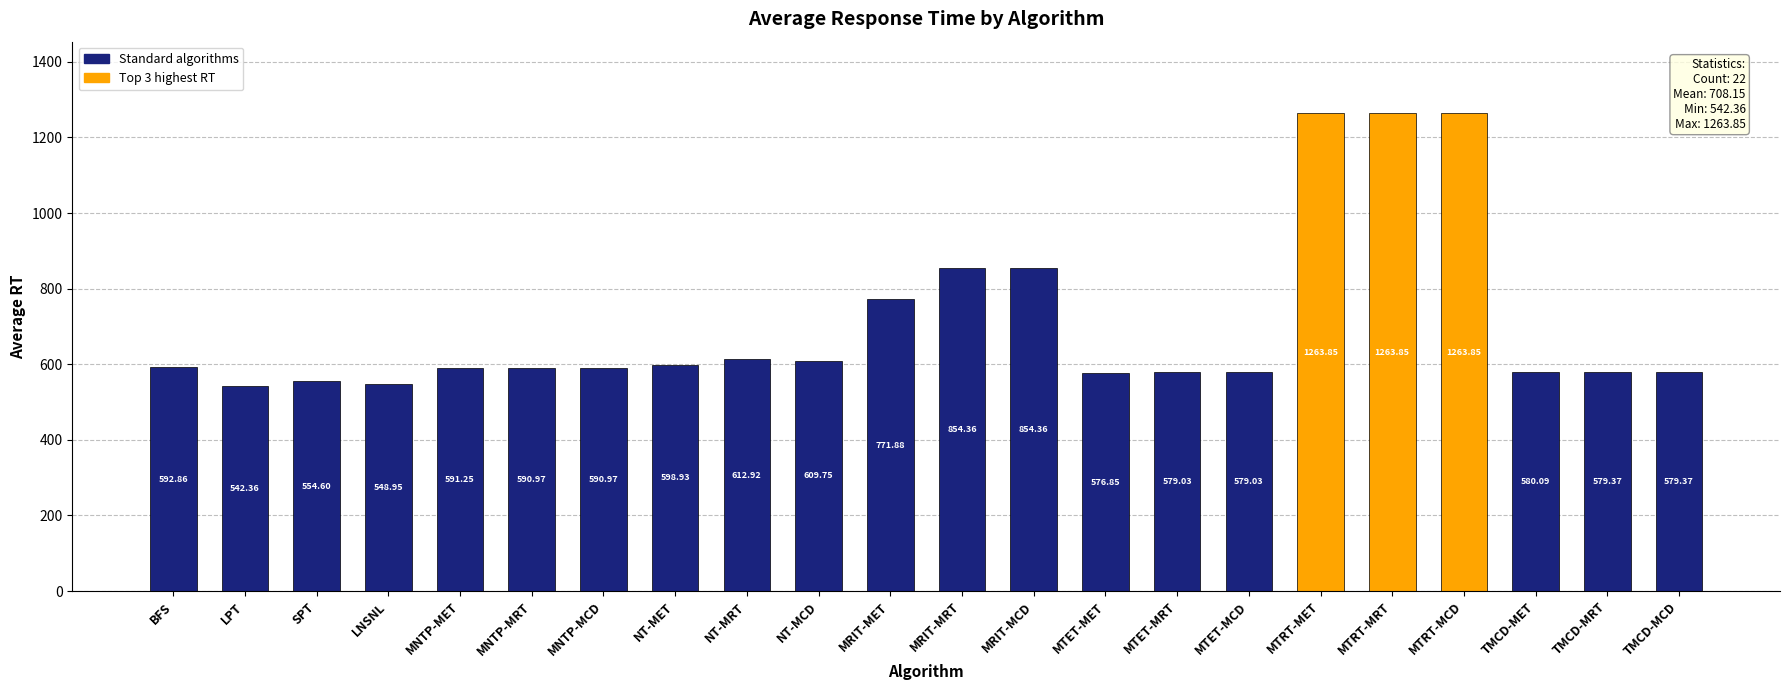

What is the label of the 17th bar from the right?

MNTP-MRT